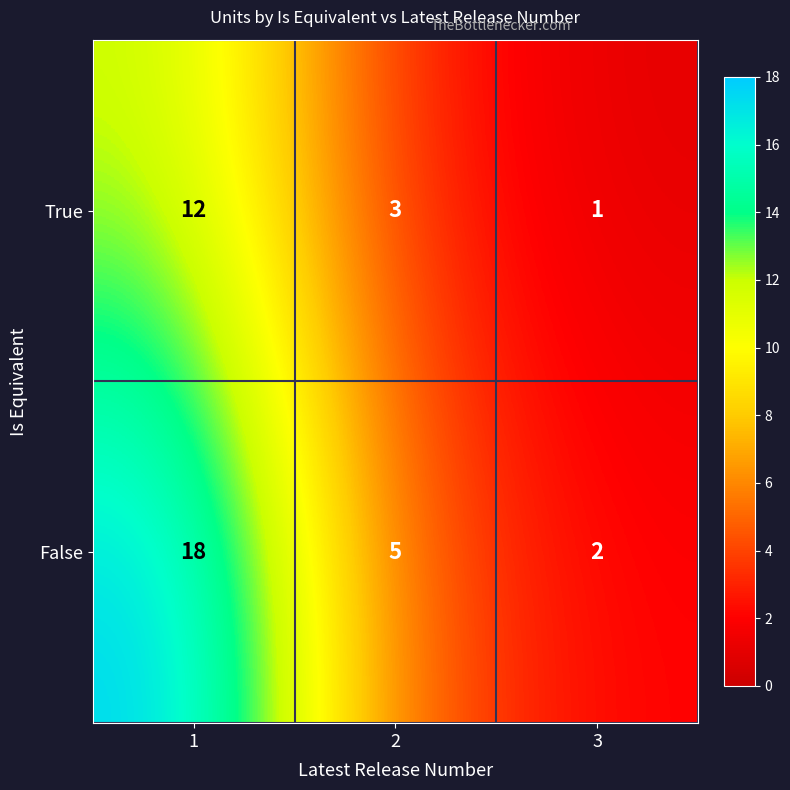

What is the difference between the True values at 3 and 1?

11